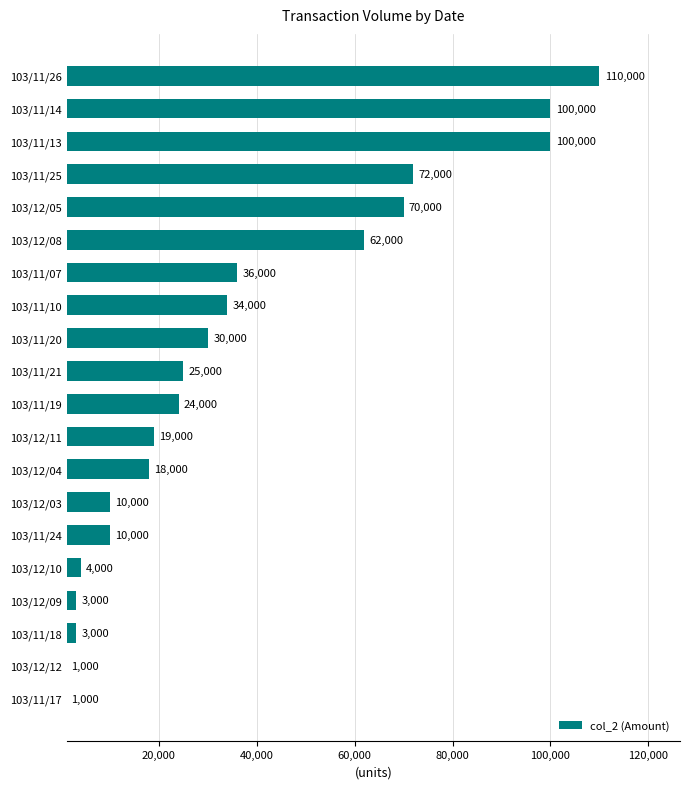

What is the minimum value shown in the chart?

1000